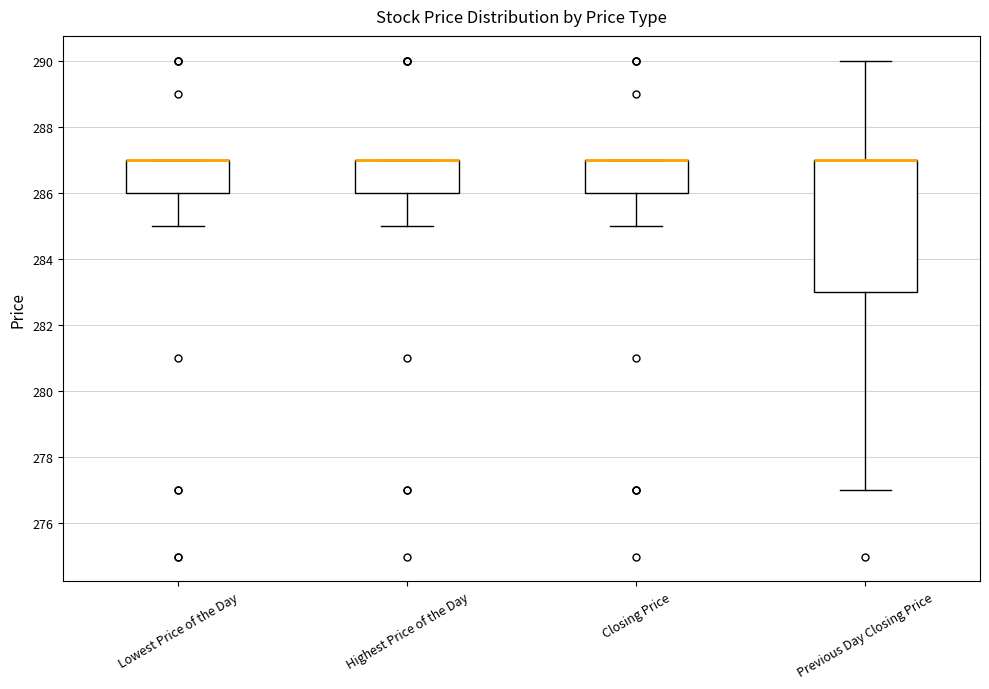

Where is the lower edge of the box for Highest Price of the Day on the y-axis? The values are not printed on the chart, so give them approximately, as read against the axis.

286